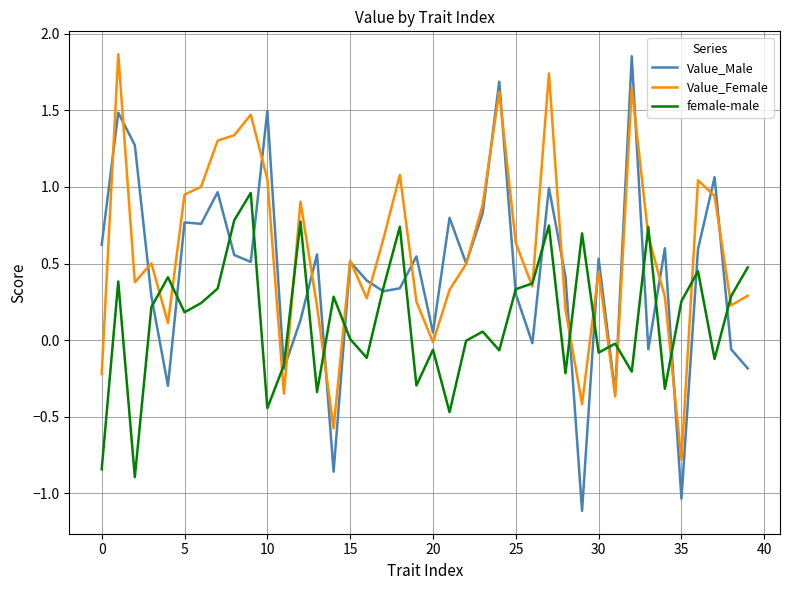

How many lines are shown in the chart?

3